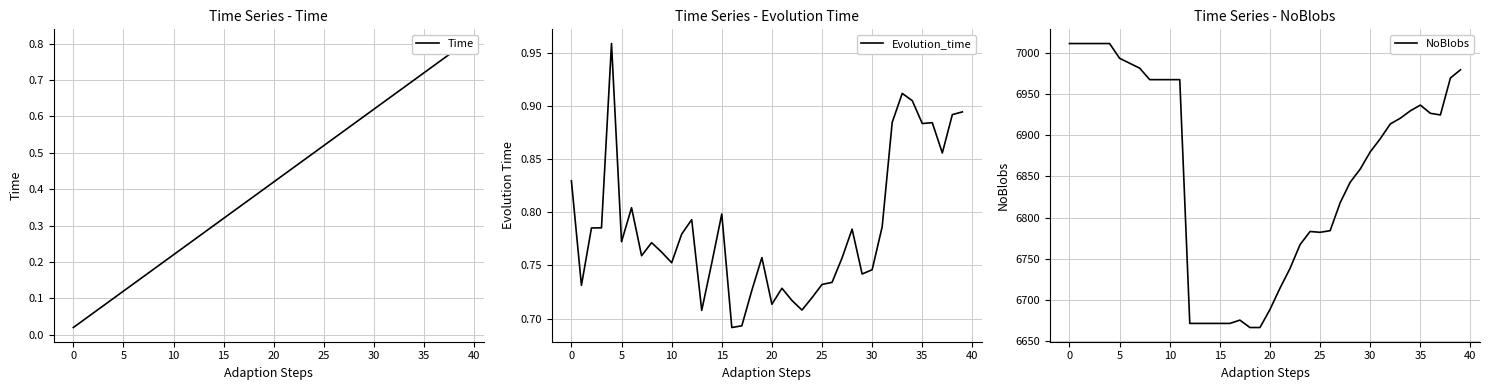

True or false: Time has more than 2 interior local peaks.

False